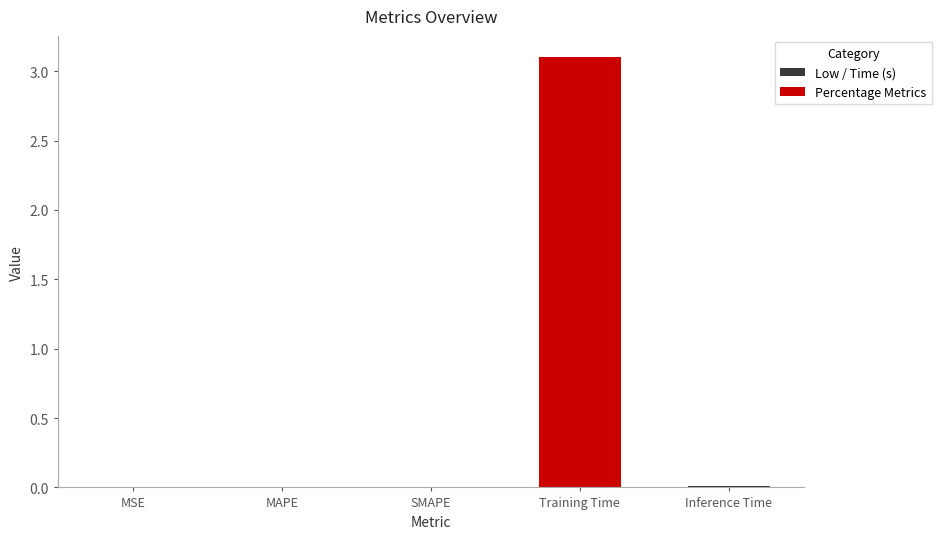

True or false: the data shows 0.0 at Inference Time.

True